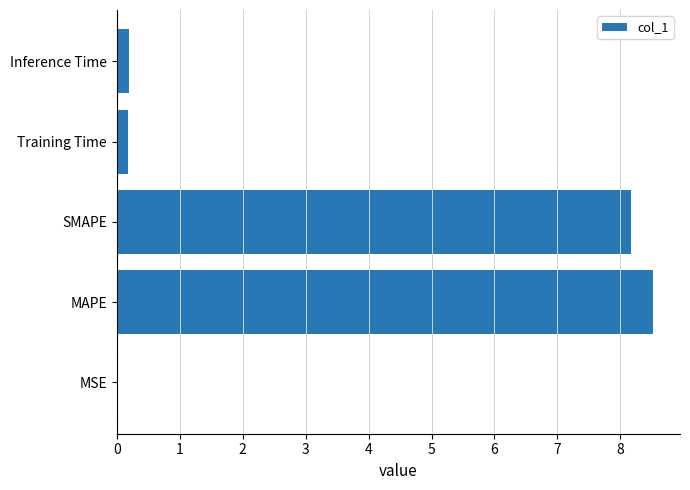

True or false: the data shows 0.2 at Inference Time.

True